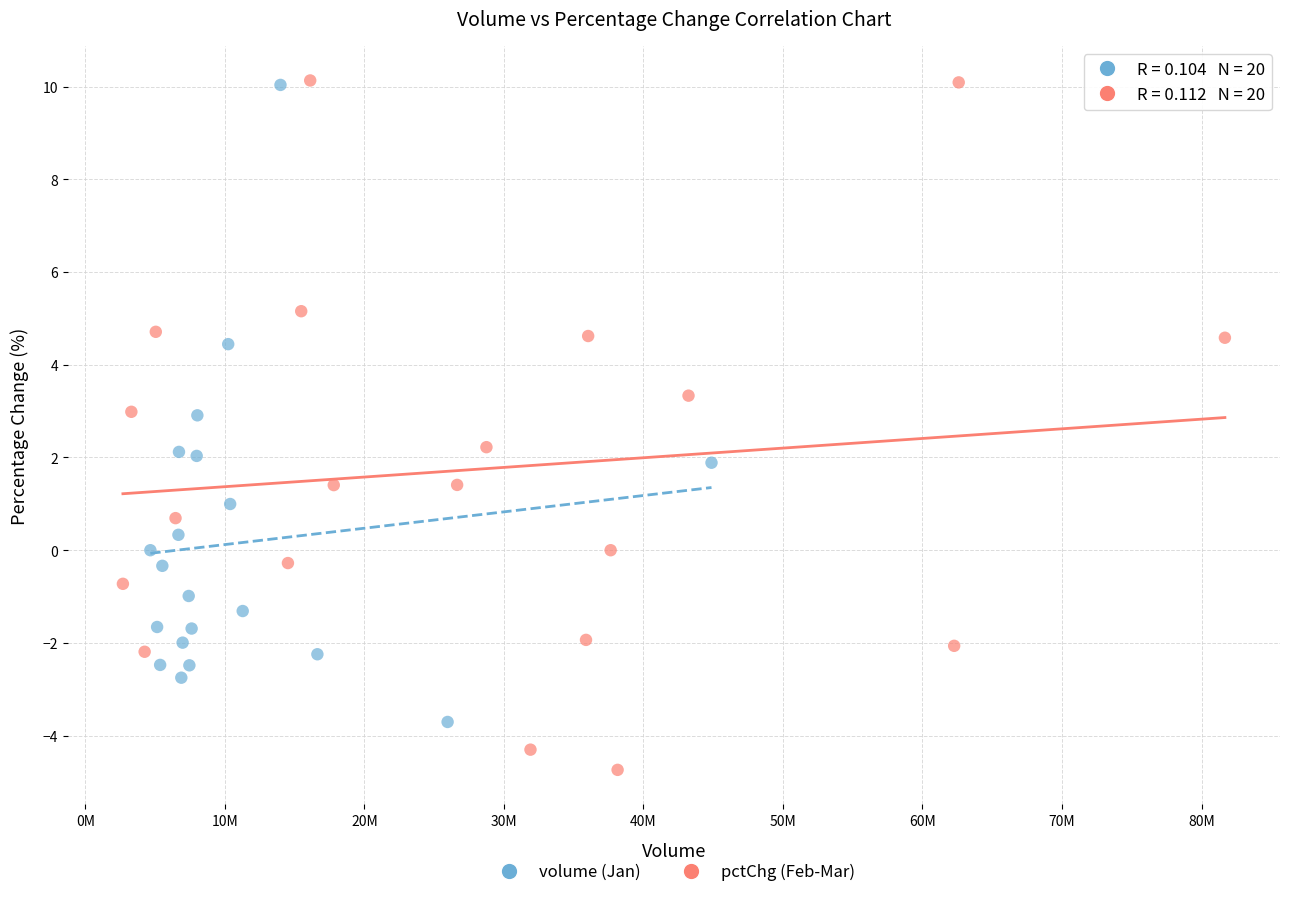

Which series has the largest Y range (max minus min)?

pctChg (Feb-Mar)